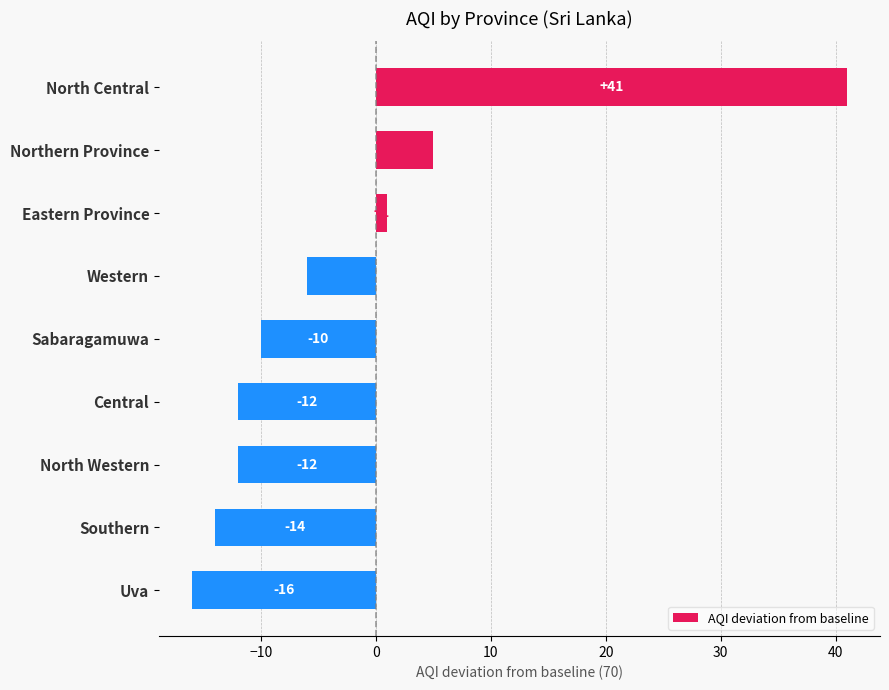

What is the average value?

-3